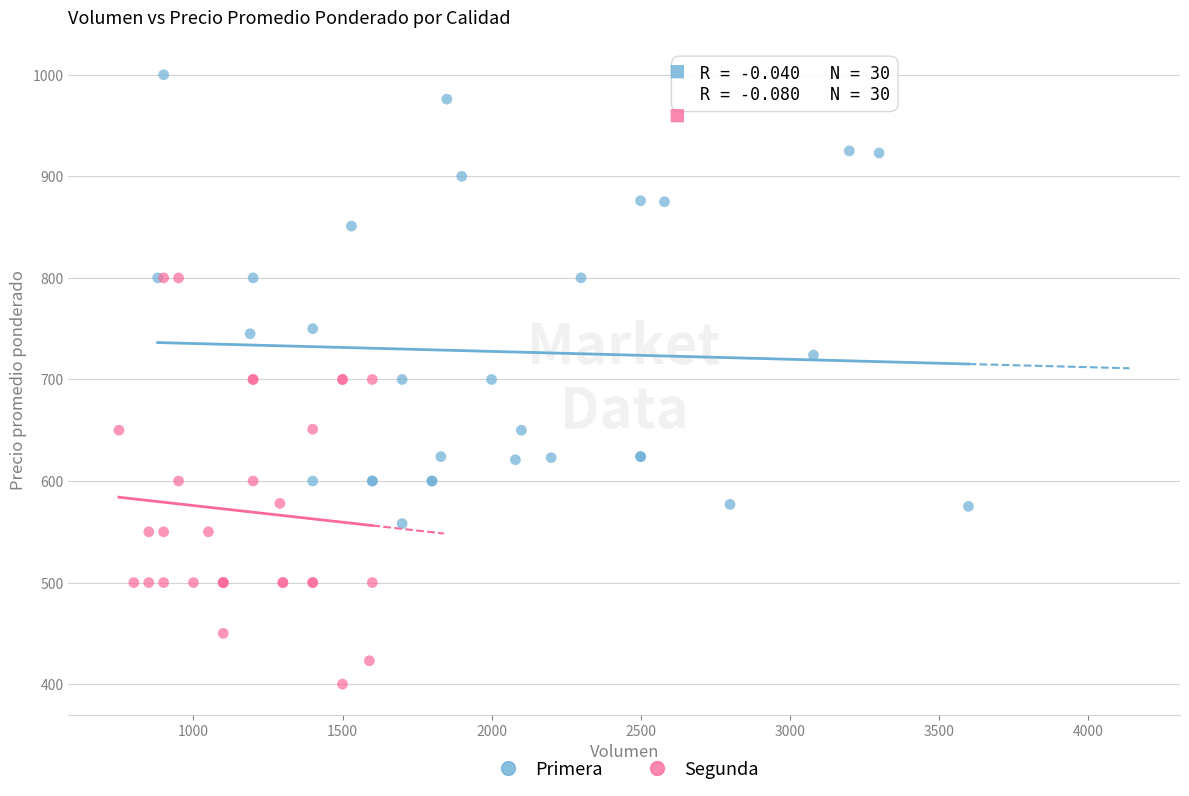

Which series has the largest Y range (max minus min)?

Primera